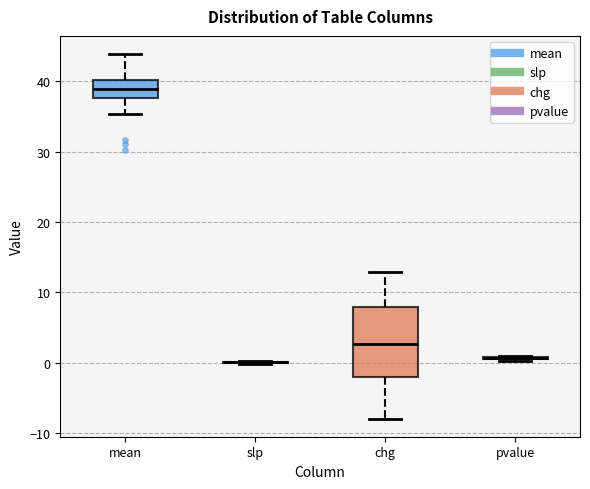

Which box is the tallest, from its lower edge to its upper edge?

chg